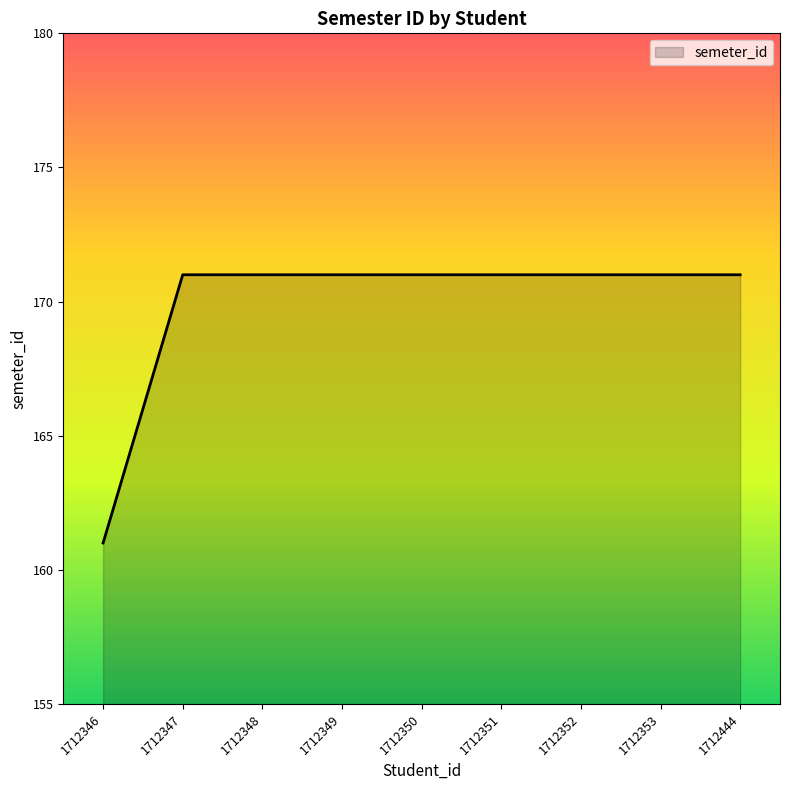

What is the smallest value displayed?

161